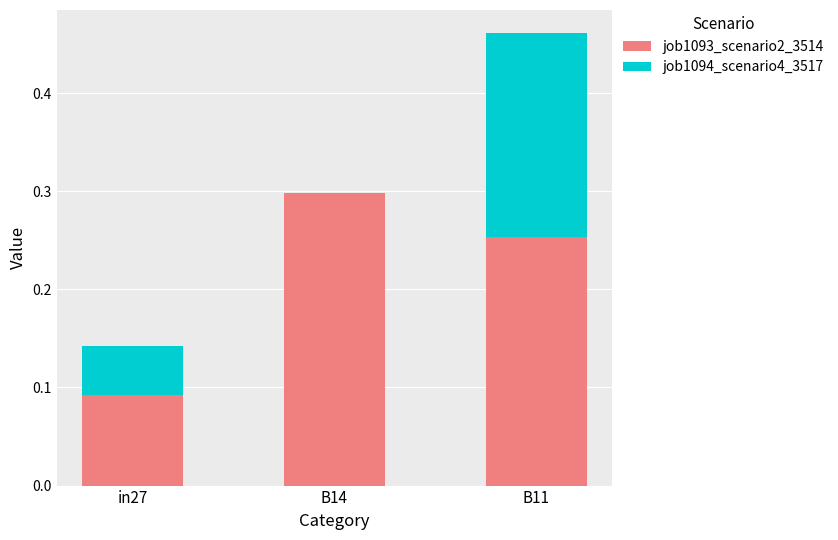

At which category is the sum across all series the highest?

B11